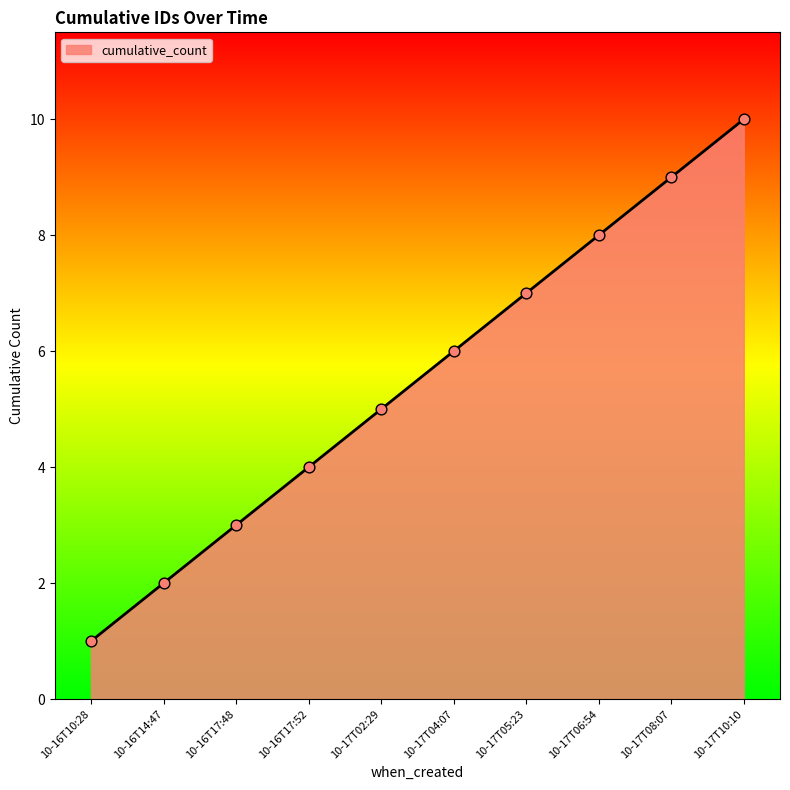

Between 10-17T06:54 and 10-17T05:23, which is larger?

10-17T06:54